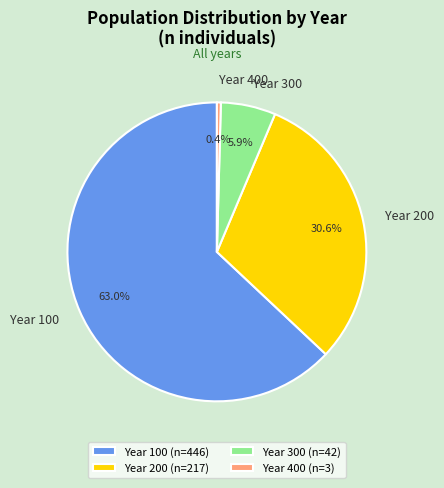

Is it true that Year 100 is 63% of the pie?

True